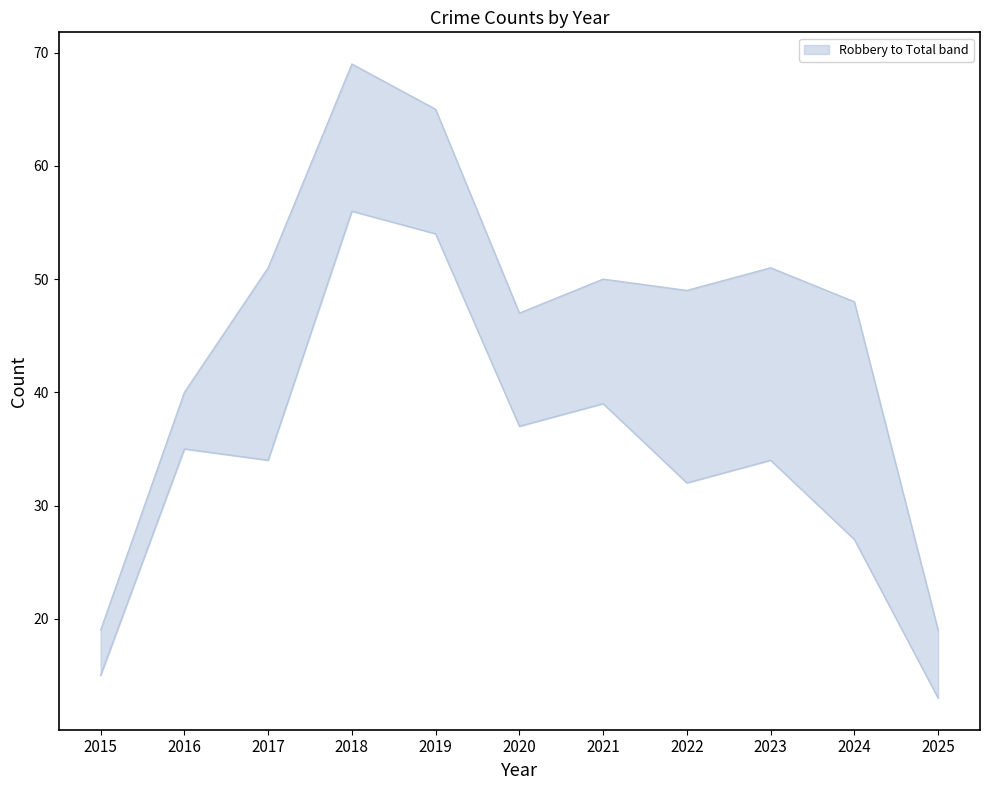

True or false: Total and Robbery intersect in this chart.

False